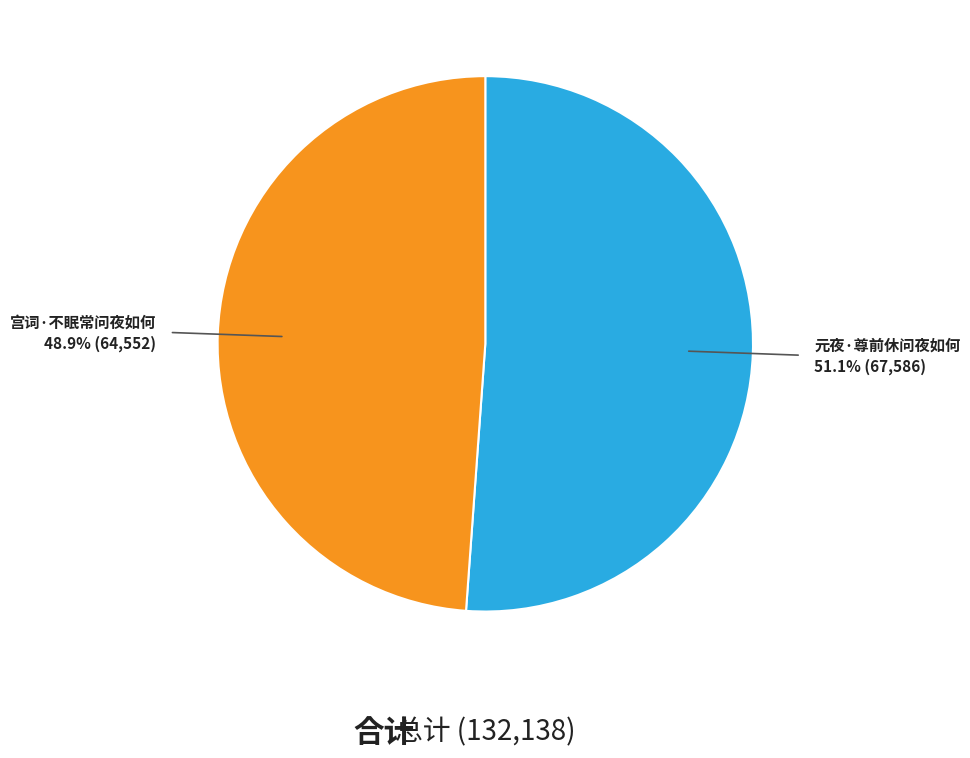

Does any single category account for the majority?

Yes